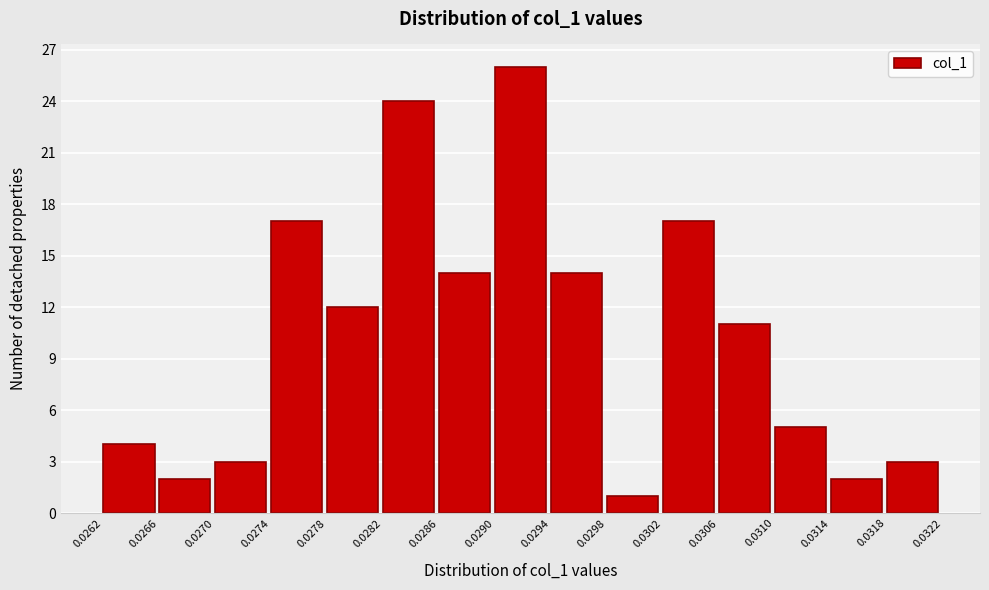

Reading left to right, list every bar in this chart as the range it spans on the x-axis followed by its height. The values are not printed on the chart, so give them approximately, as read against the axis.

0.0262 to 0.0266: 4
0.0266 to 0.0270: 2
0.0270 to 0.0274: 3
0.0274 to 0.0278: 17
0.0278 to 0.0282: 12
0.0282 to 0.0286: 24
0.0286 to 0.0290: 14
0.0290 to 0.0294: 26
0.0294 to 0.0298: 14
0.0298 to 0.0302: 1
0.0302 to 0.0306: 17
0.0306 to 0.0310: 11
0.0310 to 0.0314: 5
0.0314 to 0.0318: 2
0.0318 to 0.0322: 3